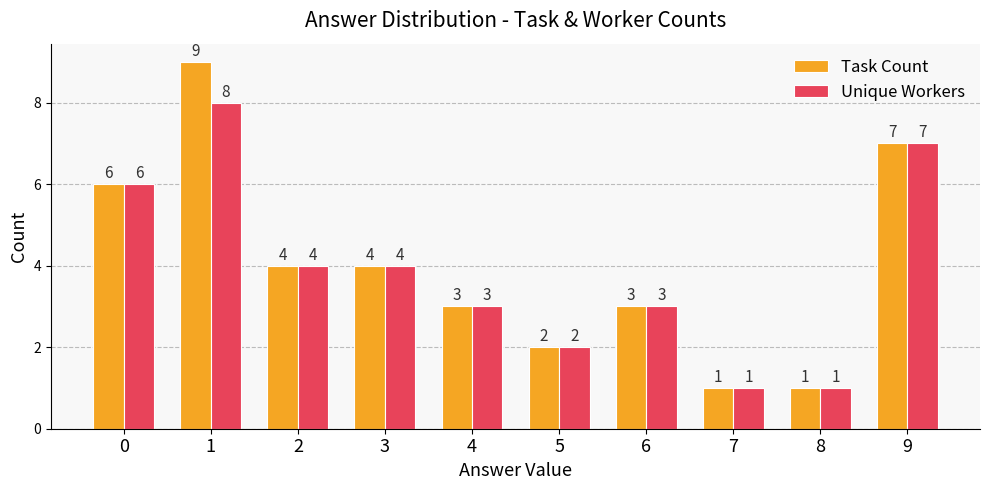

Which series has the largest range (max minus min)?

Task Count